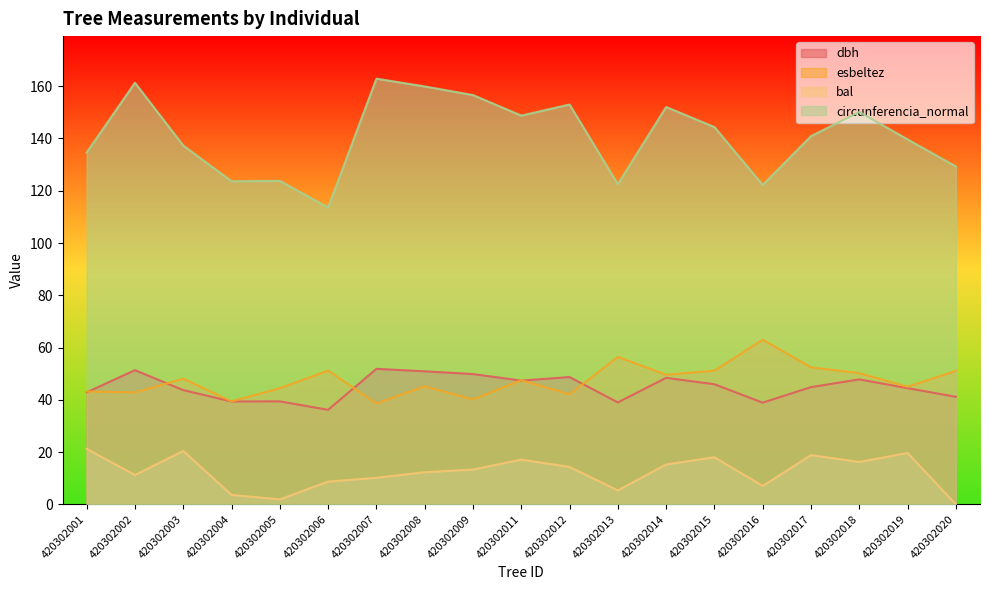

True or false: esbeltez and circunferencia_normal cross at least once.

False